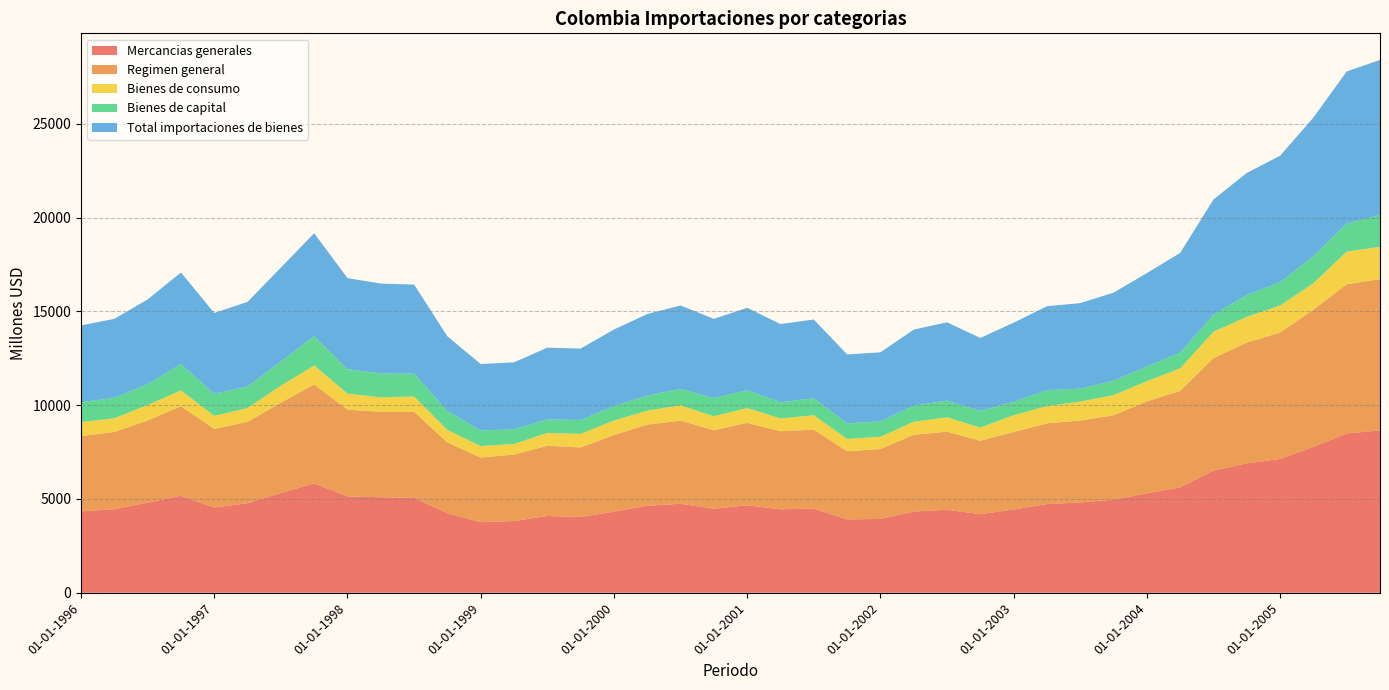

Reading left to right, transcribe all the data shown in this chart.

Mercancias generales: 01-01-1996=4341	01-04-1996=4455	01-07-1996=4803	01-10-1996=5170	01-01-1997=4541	01-04-1997=4776	01-07-1997=5316	01-10-1997=5834	01-01-1998=5137	01-04-1998=5090	01-07-1998=5061	01-10-1998=4236	01-01-1999=3762	01-04-1999=3821	01-07-1999=4093	01-10-1999=4040	01-01-2000=4317	01-04-2000=4637	01-07-2000=4745	01-10-2000=4480	01-01-2001=4662	01-04-2001=4448	01-07-2001=4484	01-10-2001=3909	01-01-2002=3936	01-04-2002=4327	01-07-2002=4425	01-10-2002=4189	01-01-2003=4436	01-04-2003=4726	01-07-2003=4814	01-10-2003=4959	01-01-2004=5297	01-04-2004=5618	01-07-2004=6514	01-10-2004=6897	01-01-2005=7132	01-04-2005=7775	01-07-2005=8491	01-10-2005=8653
Regimen general: 01-01-1996=4009	01-04-1996=4116	01-07-1996=4380	01-10-1996=4769	01-01-1997=4195	01-04-1997=4333	01-07-1997=4814	01-10-1997=5269	01-01-1998=4621	01-04-1998=4554	01-07-1998=4580	01-10-1998=3770	01-01-1999=3446	01-04-1999=3545	01-07-1999=3742	01-10-1999=3705	01-01-2000=4089	01-04-2000=4323	01-07-2000=4434	01-10-2000=4181	01-01-2001=4394	01-04-2001=4162	01-07-2001=4212	01-10-2001=3632	01-01-2002=3724	01-04-2002=4091	01-07-2002=4162	01-10-2002=3914	01-01-2003=4129	01-04-2003=4306	01-07-2003=4365	01-10-2003=4501	01-01-2004=4903	01-04-2004=5139	01-07-2004=5997	01-10-2004=6440	01-01-2005=6738	01-04-2005=7314	01-07-2005=7952	01-10-2005=8066
Bienes de consumo: 01-01-1996=746	01-04-1996=731	01-07-1996=823	01-10-1996=848	01-01-1997=695	01-04-1997=736	01-07-1997=909	01-10-1997=1016	01-01-1998=856	01-04-1998=775	01-07-1998=820	01-10-1998=674	01-01-1999=610	01-04-1999=568	01-07-1999=683	01-10-1999=726	01-01-2000=775	01-04-2000=748	01-07-2000=806	01-10-2000=747	01-01-2001=790	01-04-2001=680	01-07-2001=767	01-10-2001=662	01-01-2002=654	01-04-2002=696	01-07-2002=768	01-10-2002=701	01-01-2003=901	01-04-2003=912	01-07-2003=1013	01-10-2003=1072	01-01-2004=1078	01-04-2004=1206	01-07-2004=1401	01-10-2004=1374	01-01-2005=1443	01-04-2005=1410	01-07-2005=1742	01-10-2005=1721
Bienes de capital: 01-01-1996=1059	01-04-1996=1093	01-07-1996=1113	01-10-1996=1401	01-01-1997=1175	01-04-1997=1153	01-07-1997=1290	01-10-1997=1566	01-01-1998=1305	01-04-1998=1269	01-07-1998=1222	01-10-1998=1012	01-01-1999=831	01-04-1999=780	01-07-1999=723	01-10-1999=742	01-01-2000=776	01-04-2000=803	01-07-2000=880	01-10-2000=970	01-01-2001=955	01-04-2001=865	01-07-2001=905	01-10-2001=825	01-01-2002=820	01-04-2002=857	01-07-2002=889	01-10-2002=892	01-01-2003=715	01-04-2003=854	01-07-2003=692	01-10-2003=767	01-01-2004=778	01-04-2004=835	01-07-2004=912	01-10-2004=1167	01-01-2005=1239	01-04-2005=1445	01-07-2005=1505	01-10-2005=1693
Total importaciones de bienes: 01-01-1996=4093	01-04-1996=4206	01-07-1996=4517	01-10-1996=4883	01-01-1997=4307	01-04-1997=4508	01-07-1997=5003	01-10-1997=5480	01-01-1998=4852	01-04-1998=4793	01-07-1998=4743	01-10-1998=3975	01-01-1999=3543	01-04-1999=3567	01-07-1999=3823	01-10-1999=3803	01-01-2000=4074	01-04-2000=4348	01-07-2000=4448	01-10-2000=4222	01-01-2001=4387	01-04-2001=4168	01-07-2001=4197	01-10-2001=3677	01-01-2002=3681	01-04-2002=4056	01-07-2002=4172	01-10-2002=3886	01-01-2003=4214	01-04-2003=4474	01-07-2003=4556	01-10-2003=4697	01-01-2004=4981	01-04-2004=5315	01-07-2004=6140	01-10-2004=6500	01-01-2005=6742	01-04-2005=7385	01-07-2005=8098	01-10-2005=8267